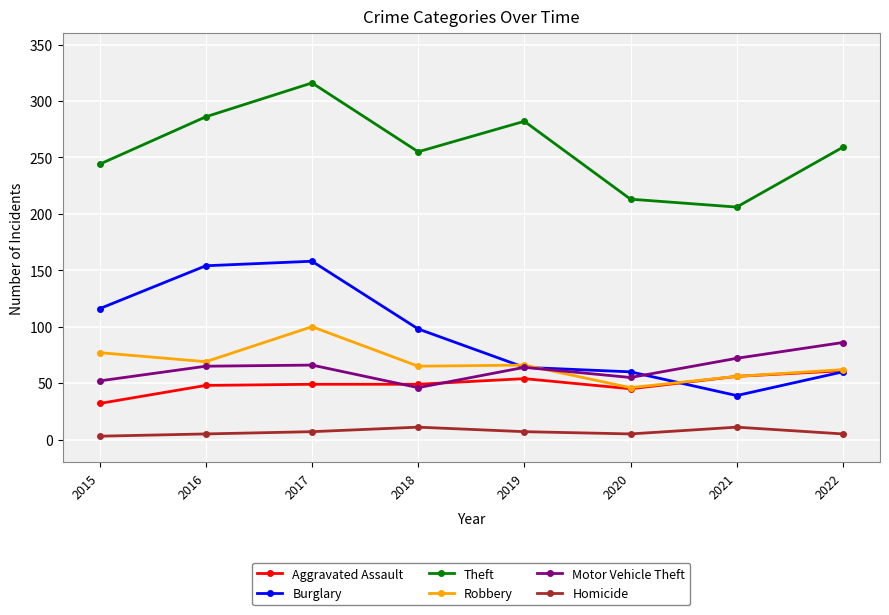

True or false: Motor Vehicle Theft has a value of 99 at 2017.

False